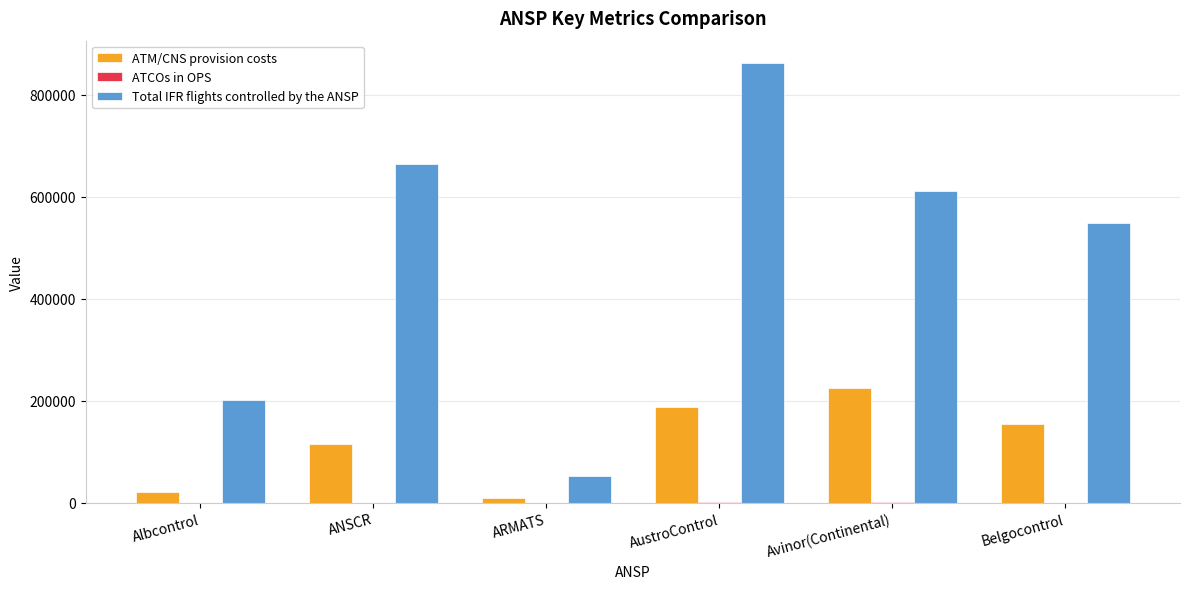

Which series has the widest spread of values?

Total IFR flights controlled by the ANSP